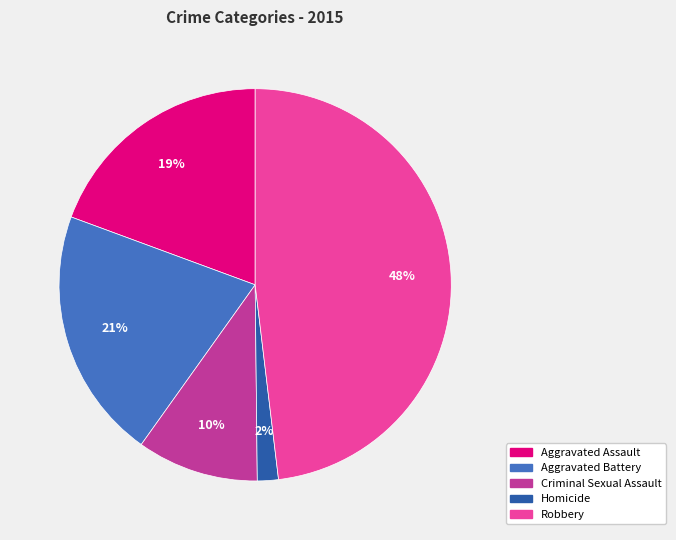

True or false: Aggravated Battery accounts for 21% of the total.

True